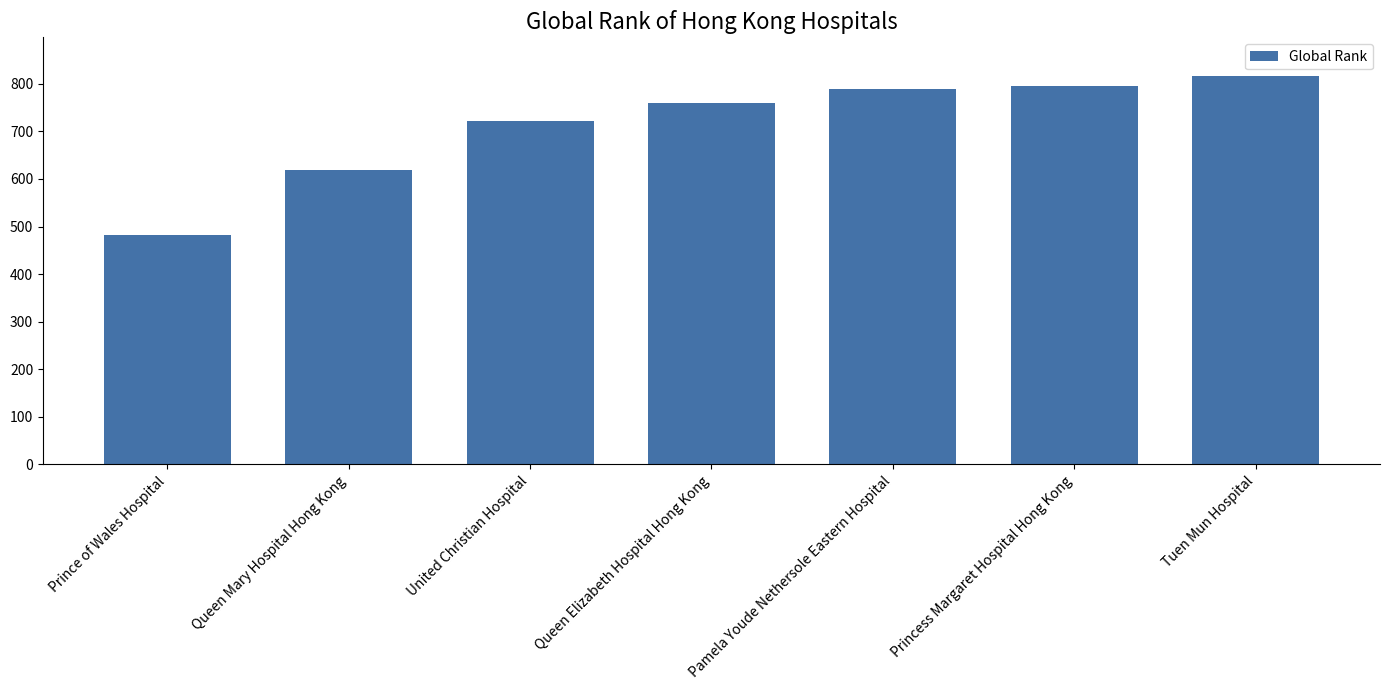

List the labels in order of value, smallest first.

Prince of Wales Hospital, Queen Mary Hospital Hong Kong, United Christian Hospital, Queen Elizabeth Hospital Hong Kong, Pamela Youde Nethersole Eastern Hospital, Princess Margaret Hospital Hong Kong, Tuen Mun Hospital